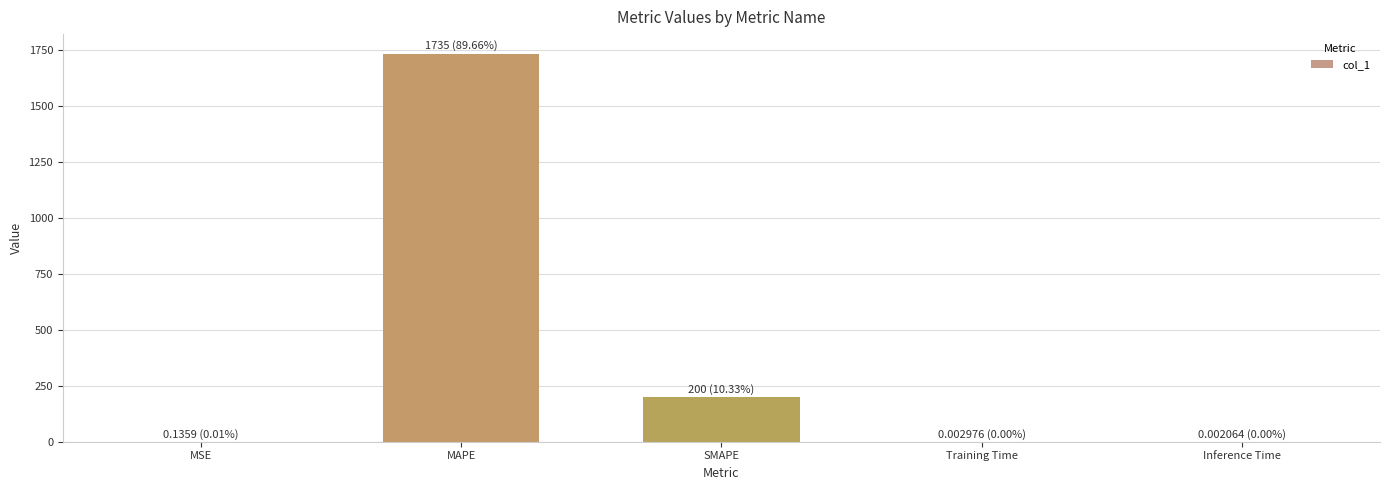

Are the bars horizontal?

No